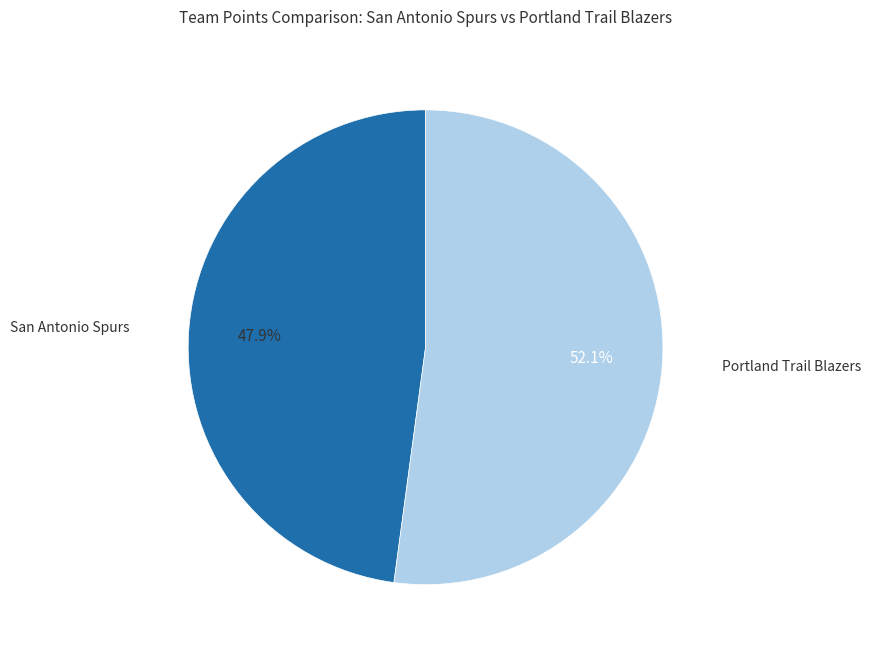

Between San Antonio Spurs and Portland Trail Blazers, which is larger?

Portland Trail Blazers